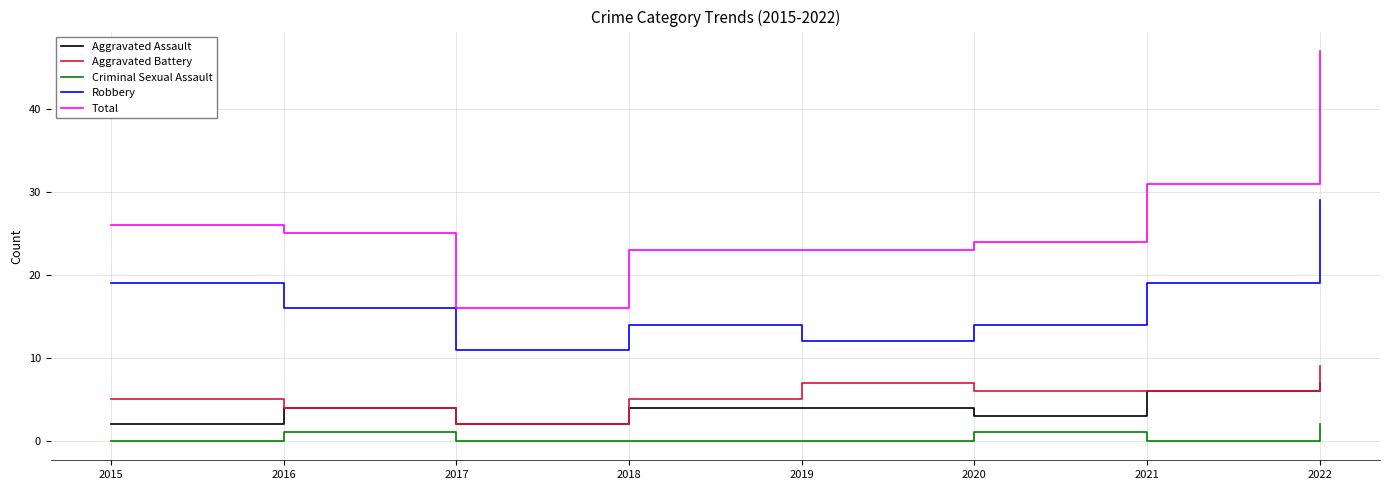

True or false: Aggravated Battery has a value of 7 at 2016.

False